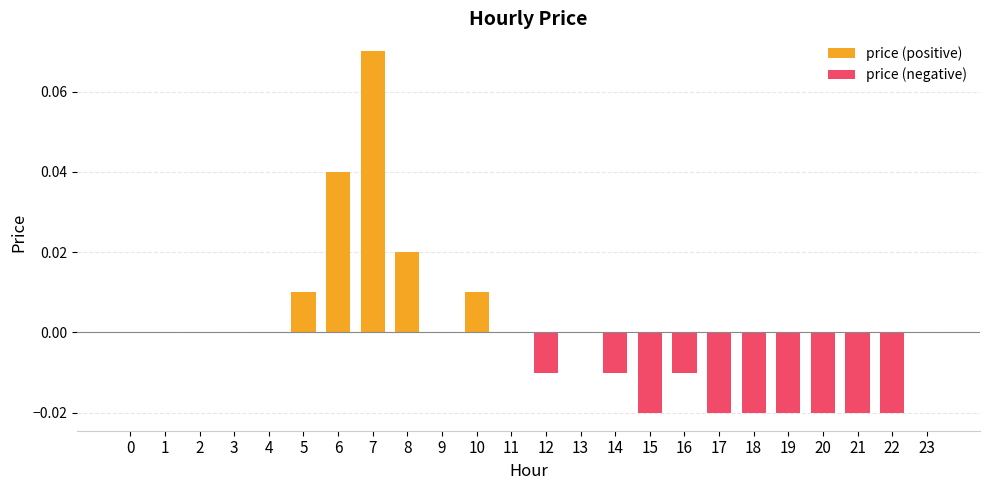

Is it true that price (positive) equals 0.0 at 21?

True